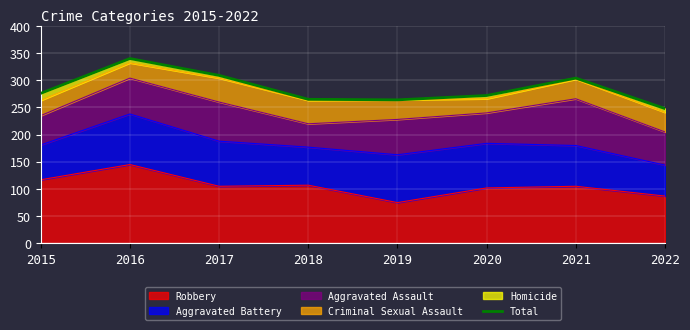

Where is the data nearest to the value 294?

2021